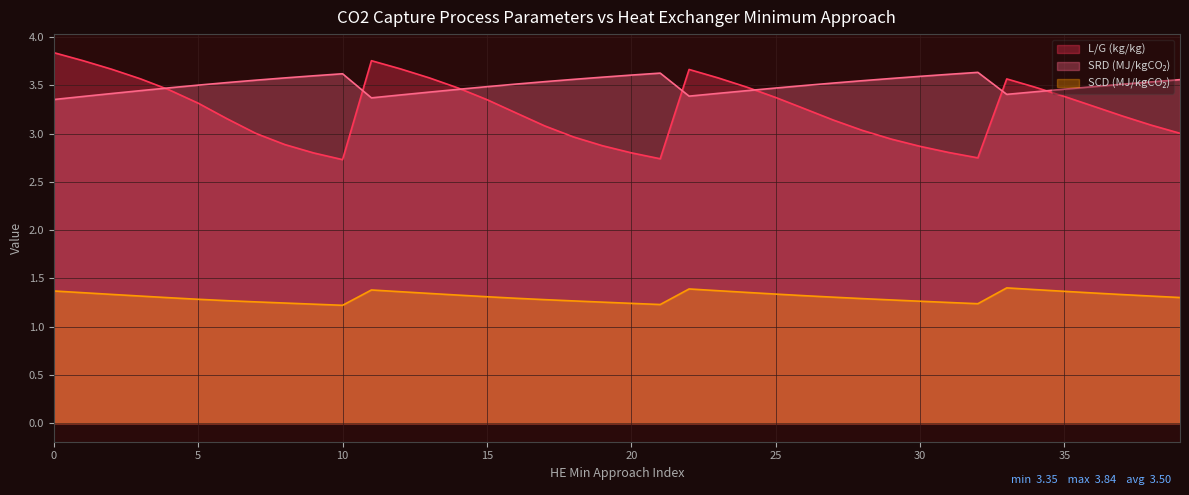

Which series has the largest range (max minus min)?

L/G (kg/kg)